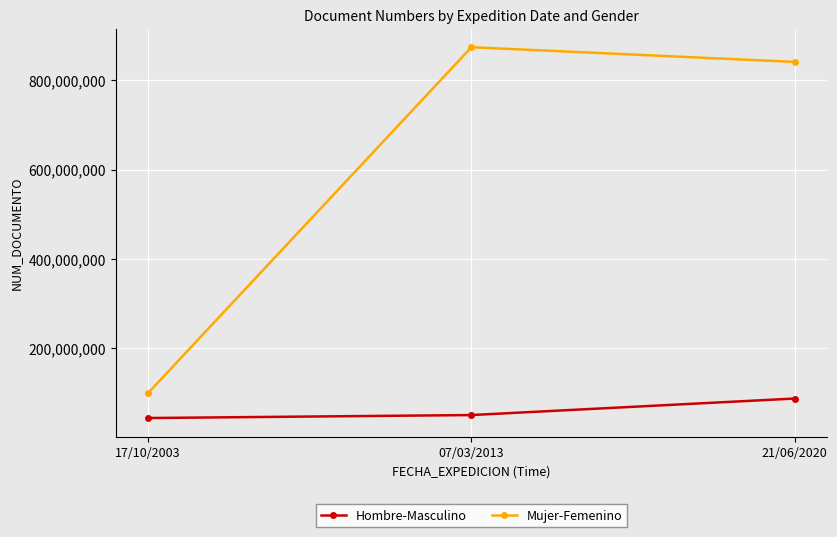

The value of Mujer-Femenino at 21/06/2020 is 321924844. True or false?

False